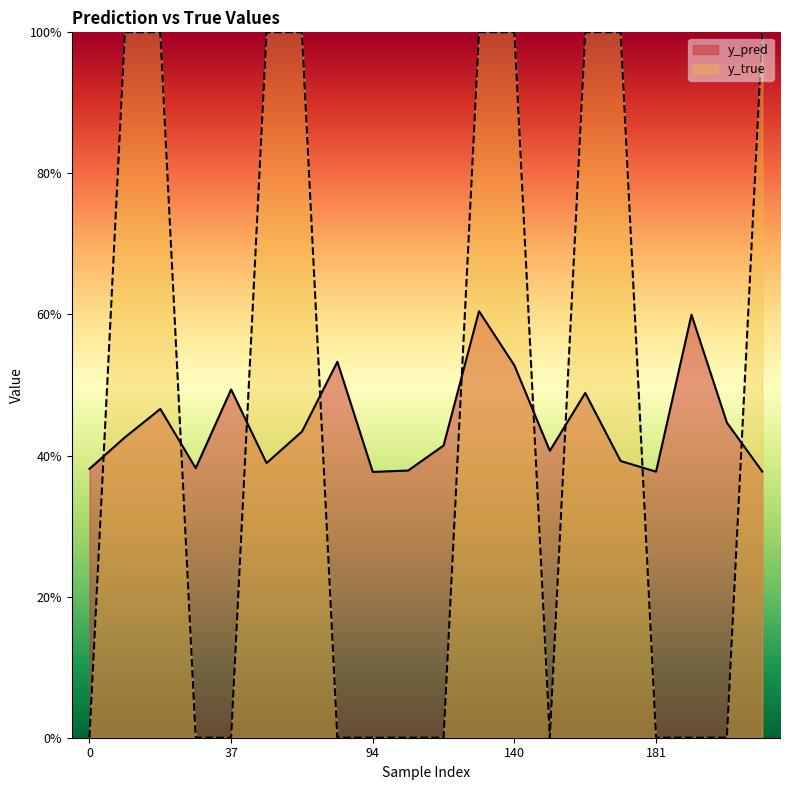

What is the average value of the y_true series?

0.5